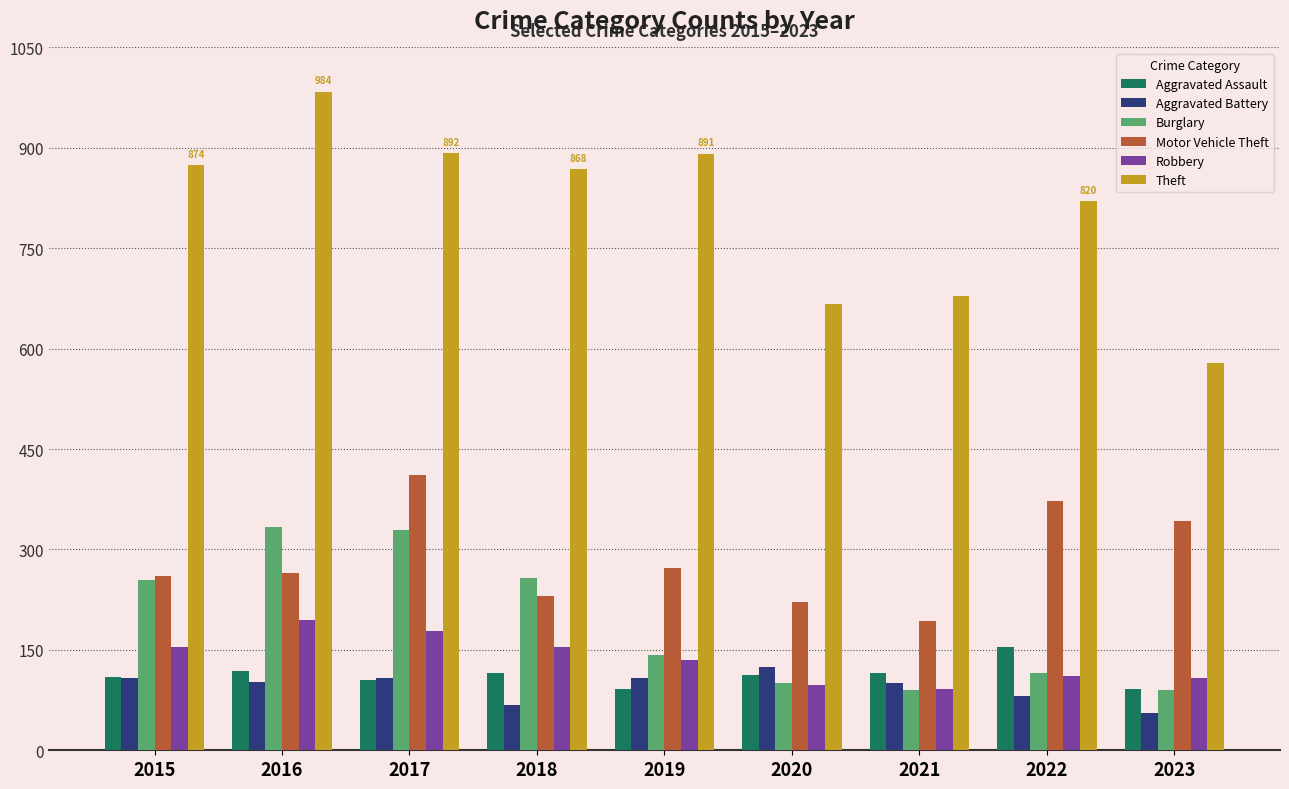

What is the difference between the Aggravated Assault values at 2020 and 2015?

3